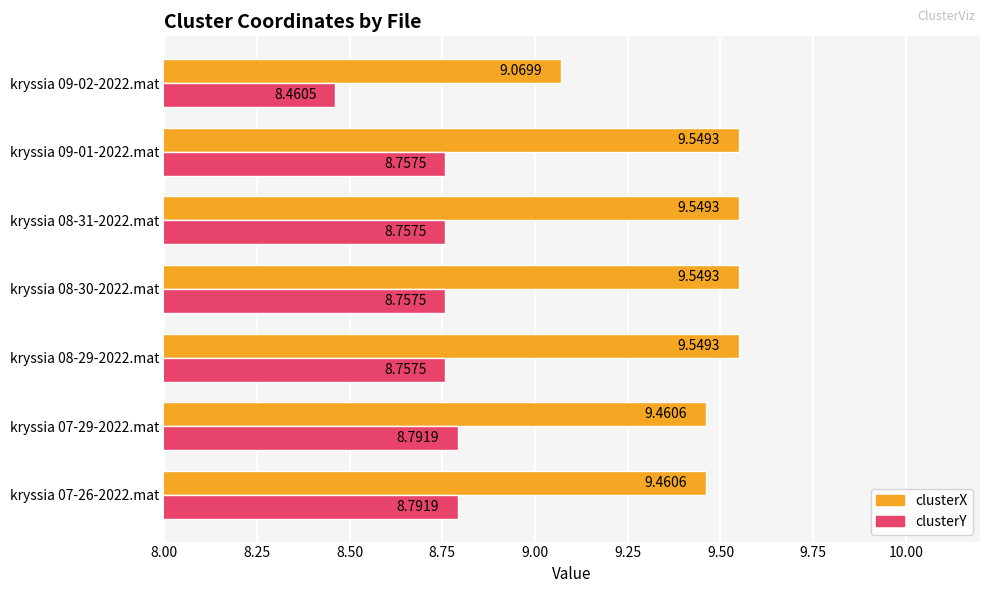

What is the difference between the highest and lowest values at kryssia 09-02-2022.mat?

0.6